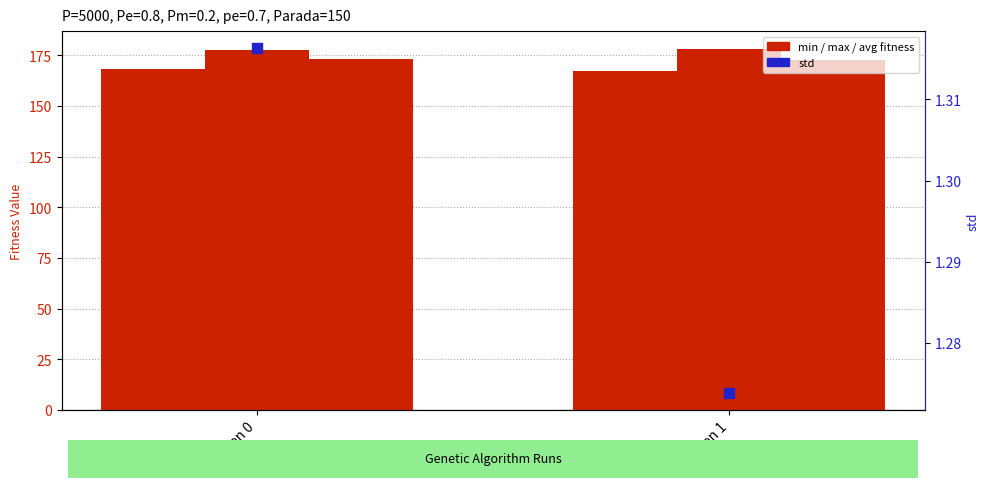

Which series has the widest spread of Y values?

avg